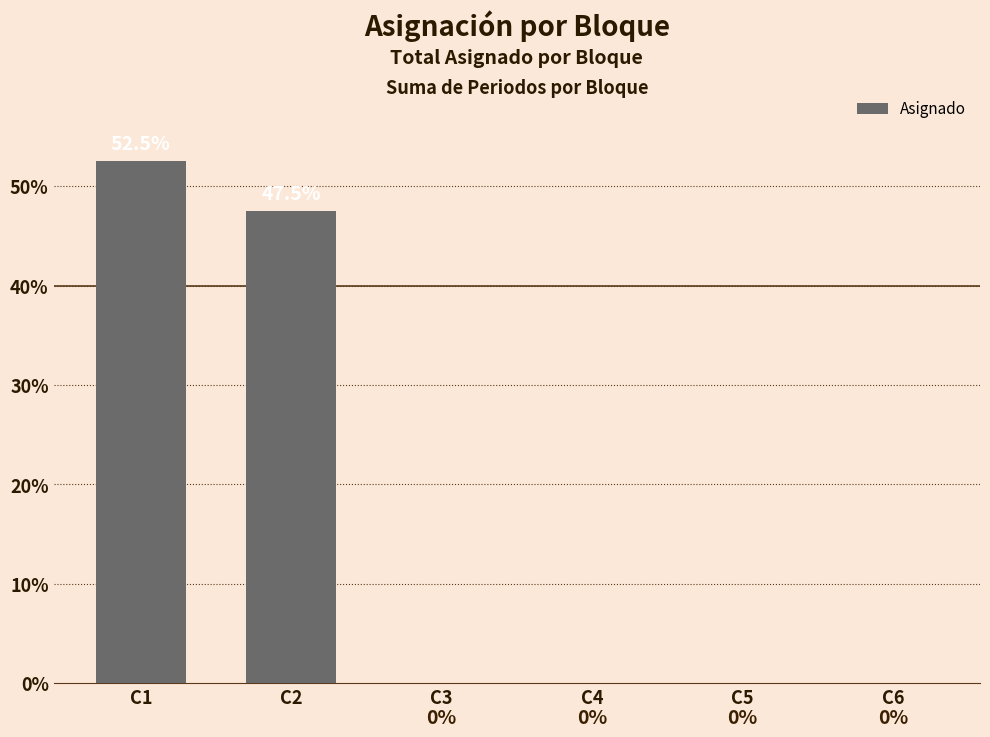

What is the average value?

16.7